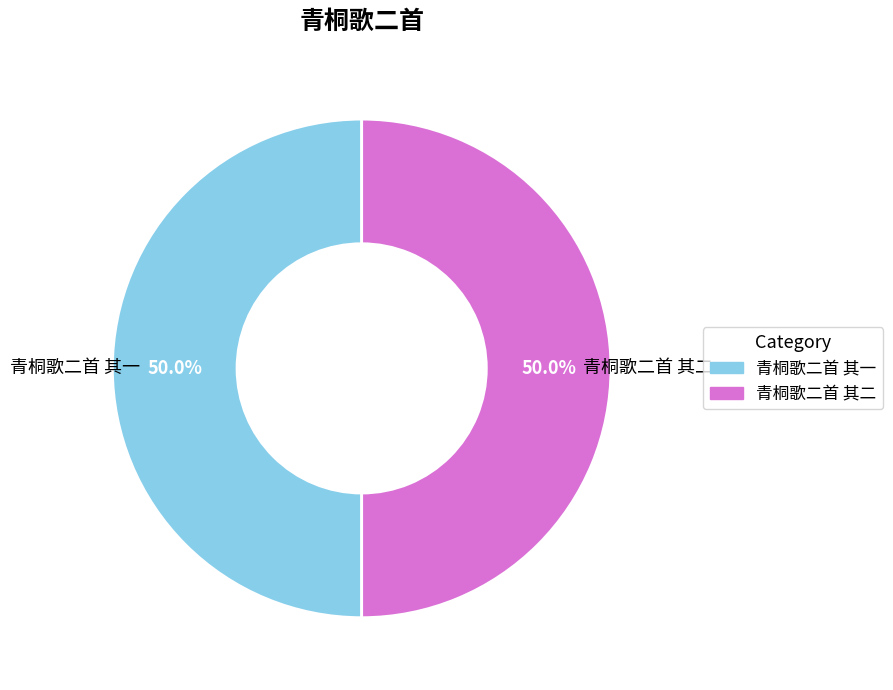

How many segments does this pie chart have?

2